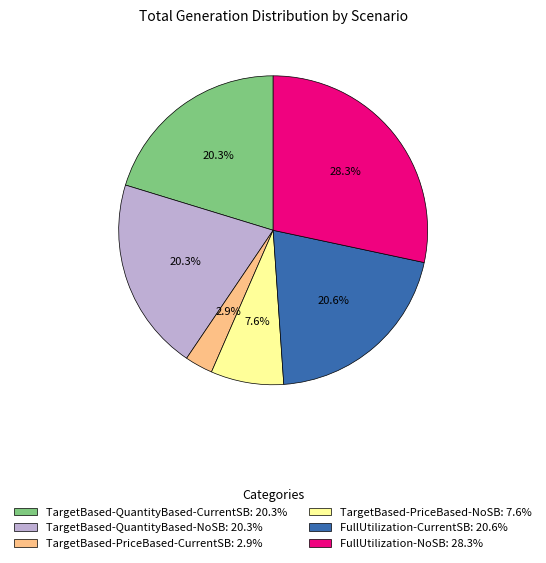

Which has a higher value, TargetBased-PriceBased-CurrentSB: 2.9% or TargetBased-PriceBased-NoSB: 7.6%?

TargetBased-PriceBased-NoSB: 7.6%